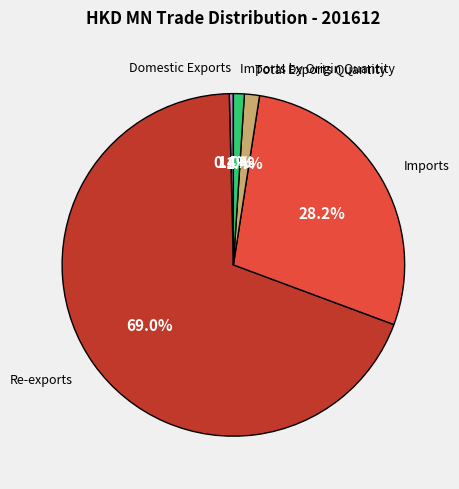

Which slice is the largest?

Re-exports